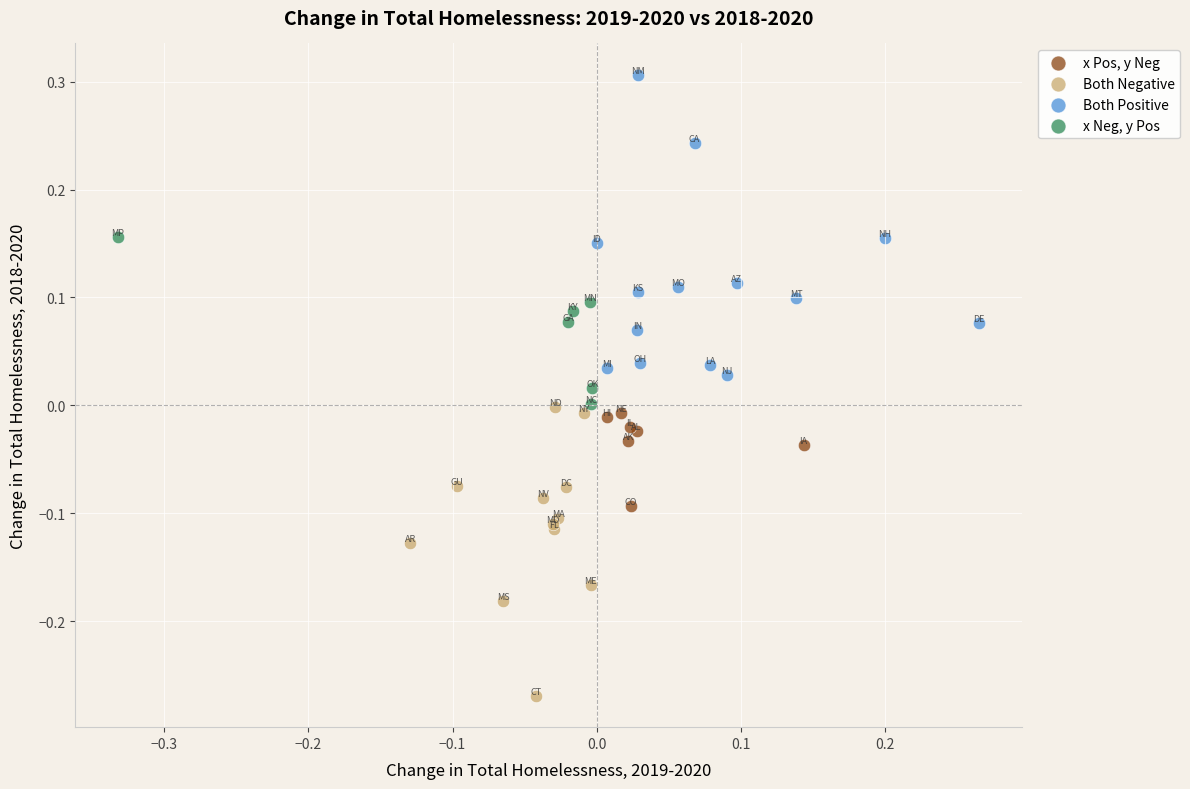

Which series contains the lowest Y value?

Both Negative